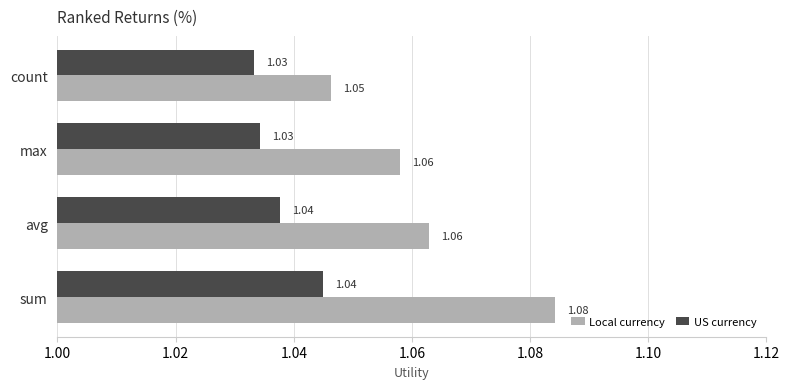

Rank the series at max from lowest to highest value.

US currency, Local currency